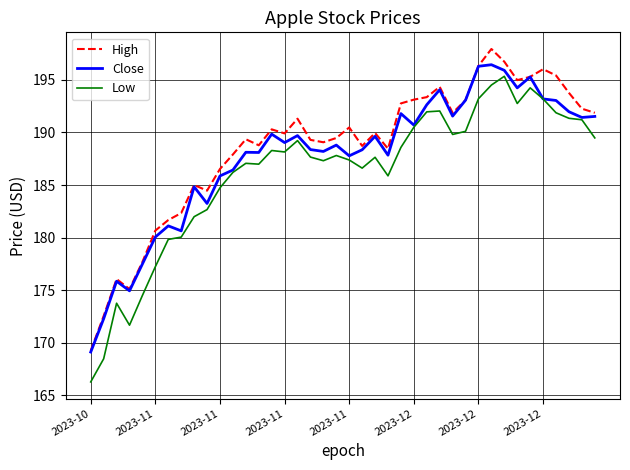

What is the greatest value displayed?

197.9